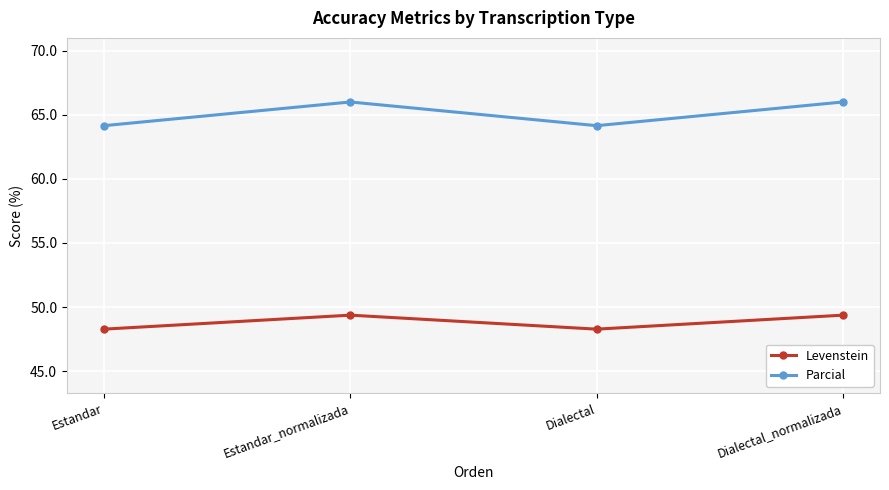

Reading right to left, list all the values displayed in this chart.

Levenstein: Dialectal_normalizada=49.4	Dialectal=48.3	Estandar_normalizada=49.4	Estandar=48.3
Parcial: Dialectal_normalizada=66.0	Dialectal=64.2	Estandar_normalizada=66.0	Estandar=64.2